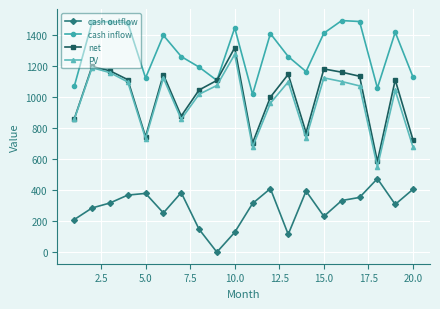

Is this an area chart (filled region under the line)?

No